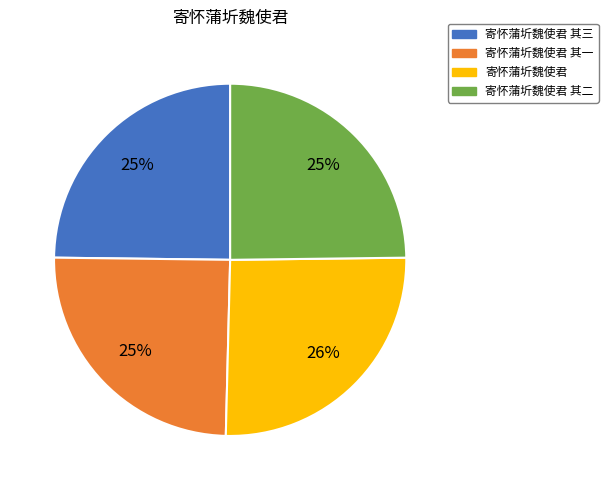

Does 寄怀蒲圻魏使君 其一 account for over 50% of the chart?

No